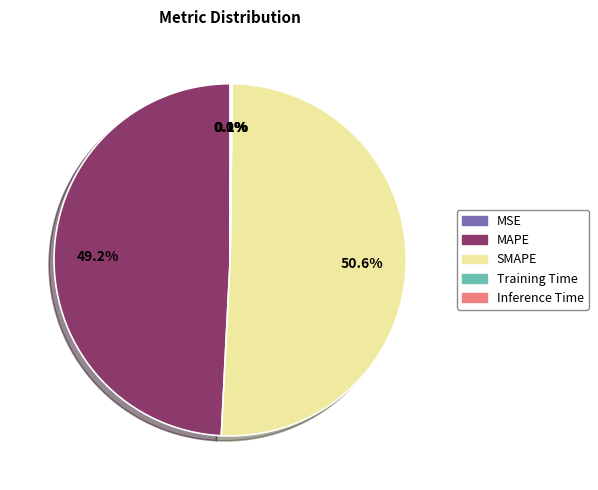

What is the largest slice in the pie chart?

SMAPE